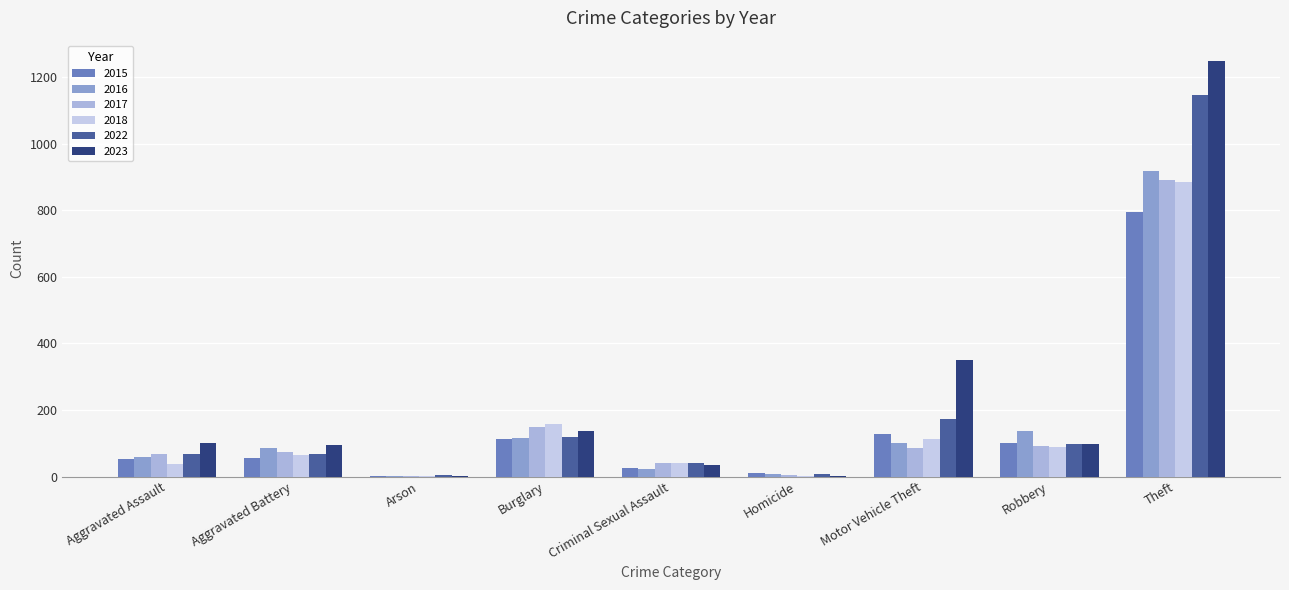

At which category is the sum across all series the highest?

Theft